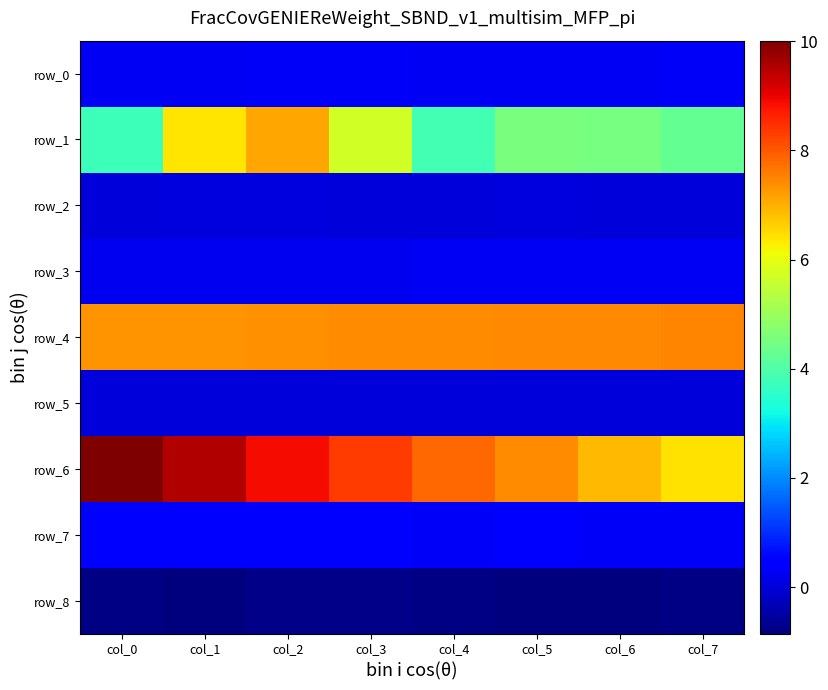

What is the average value of the row_0 series?

0.3